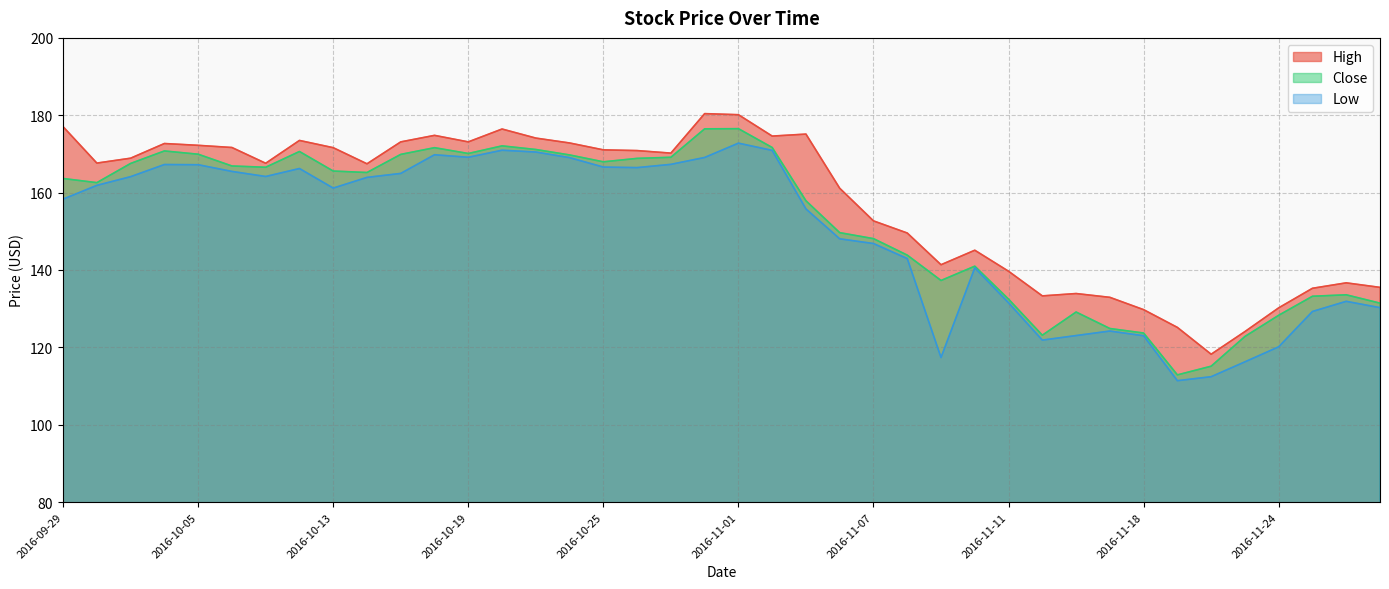

What position from the left is 2016-10-14?

10